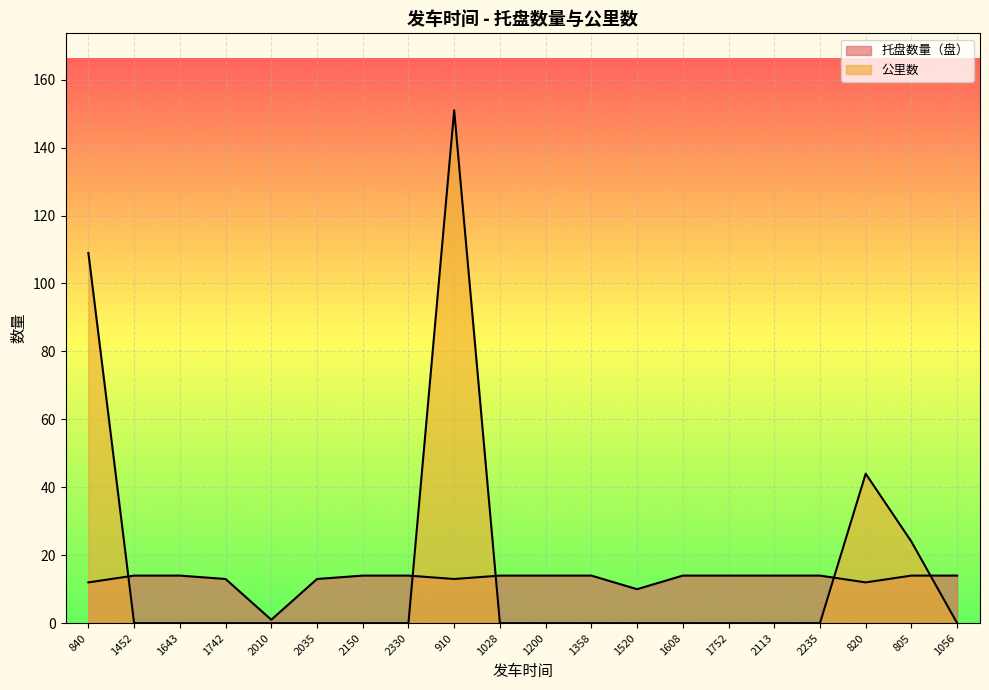

What is the label of the 17th point from the right?

1742